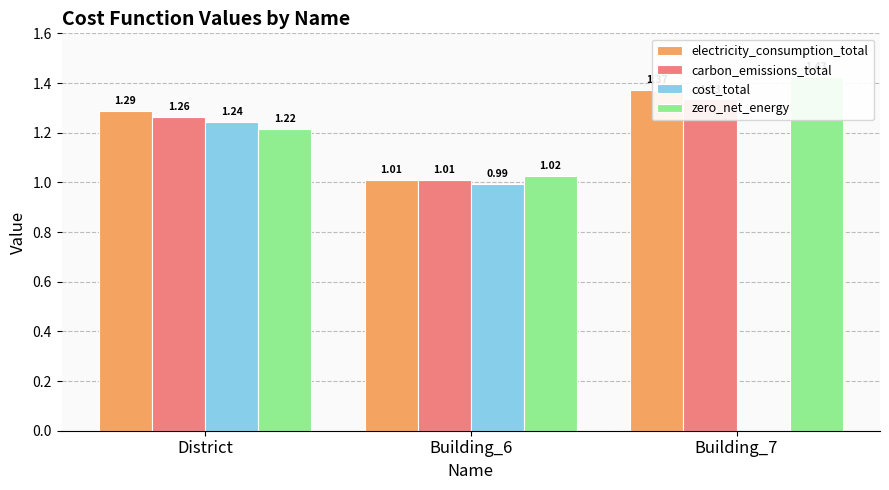

Which series changed the most between District and Building_6?

electricity_consumption_total